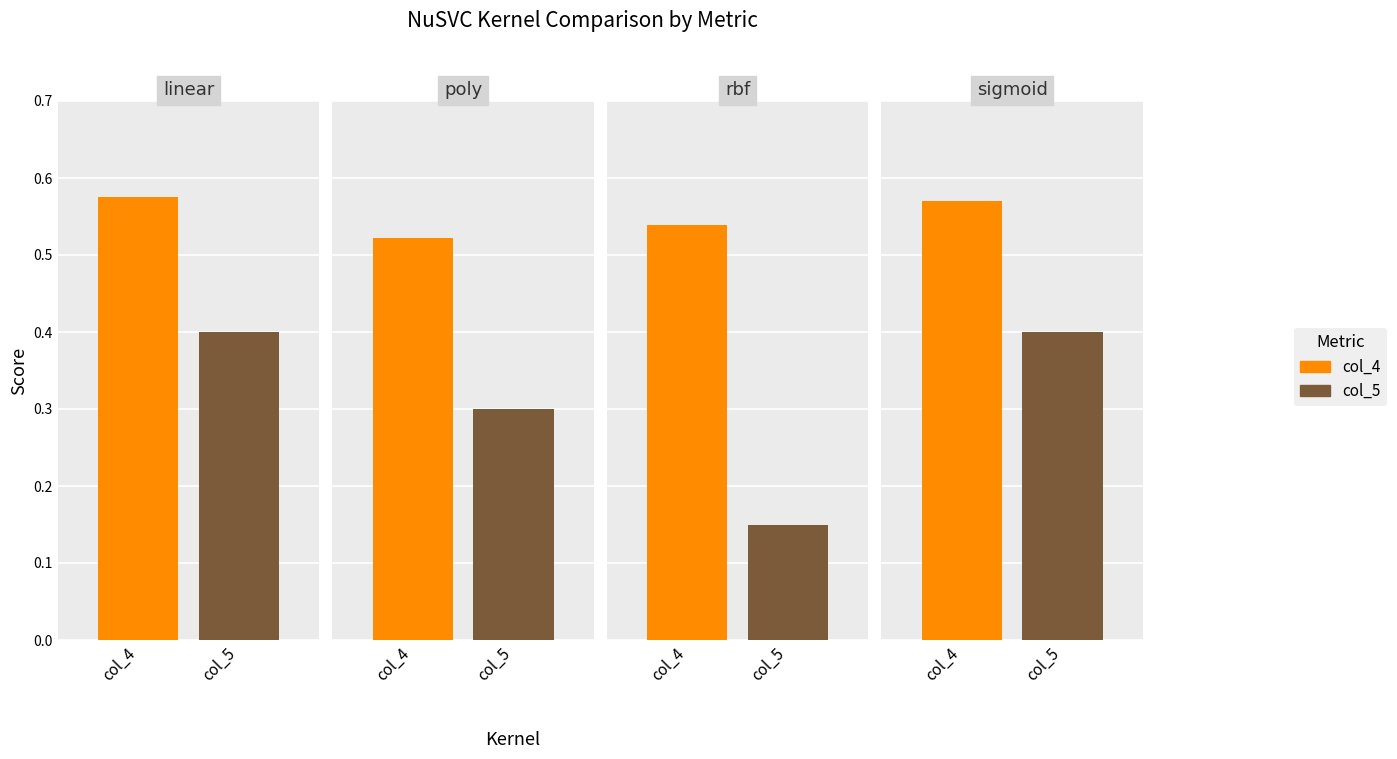

How many groups of bars are there?

4